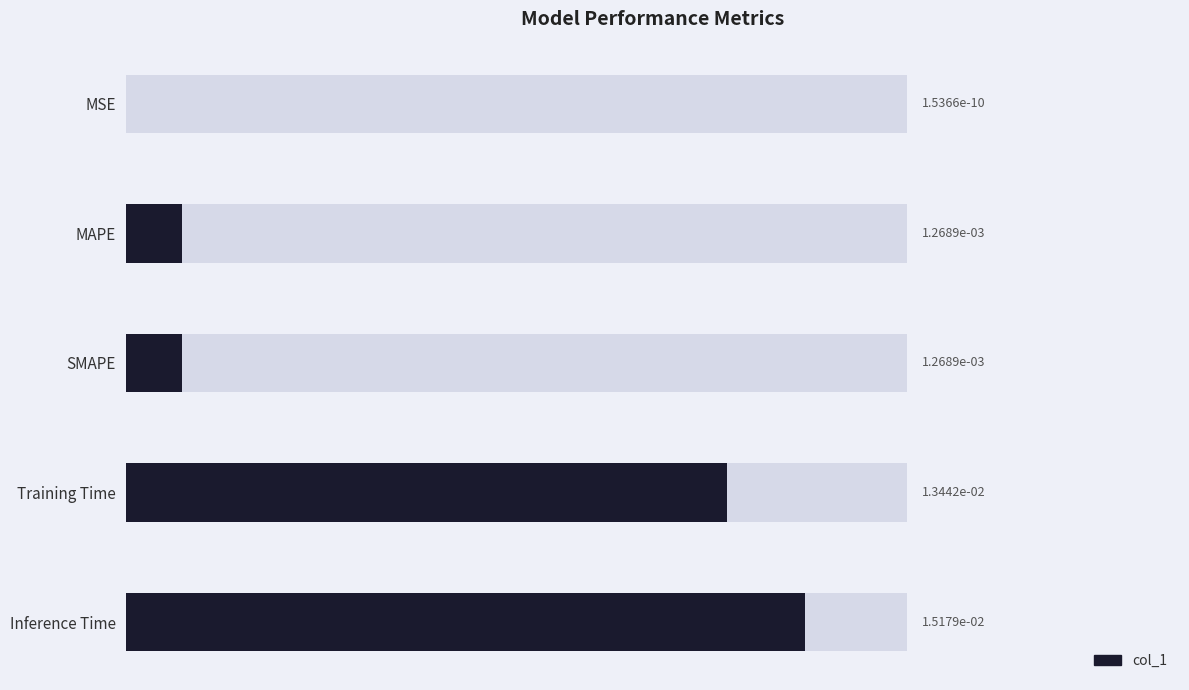

The value at 0.020 is 0.0. True or false?

False